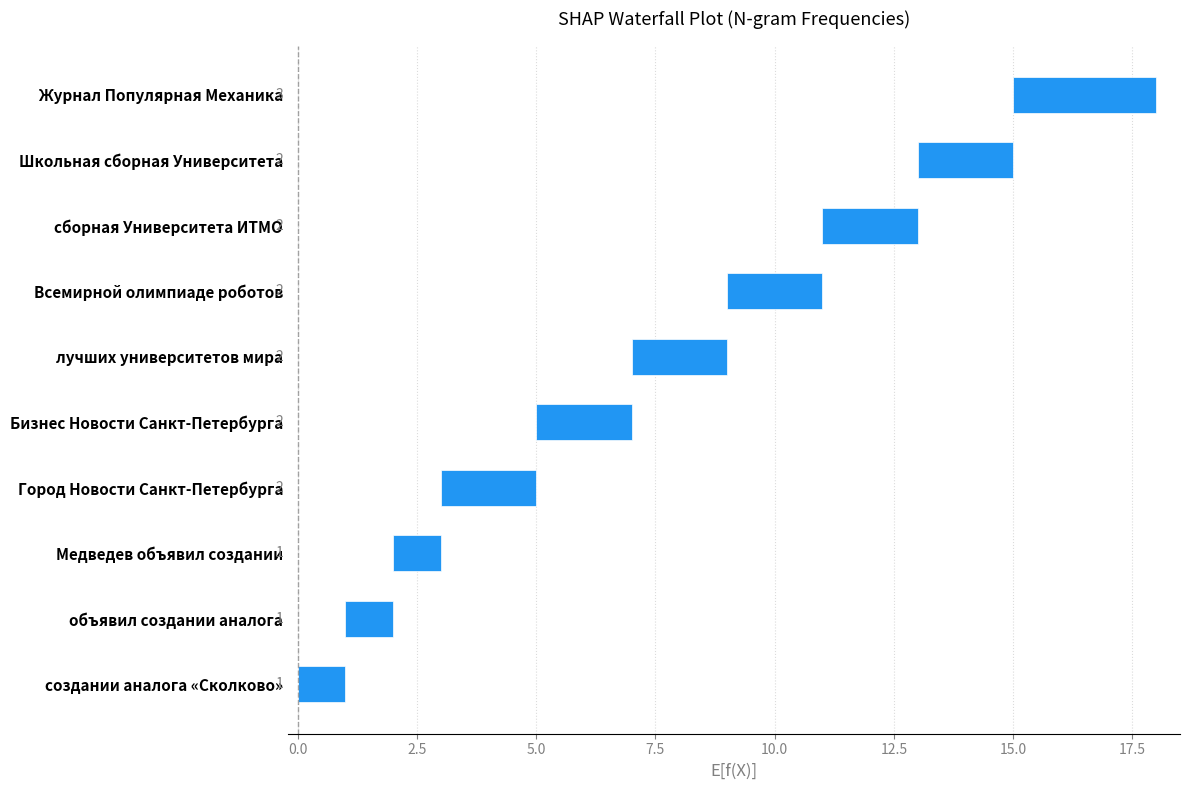

The value at Бизнес Новости Санкт-Петербурга is 1. True or false?

False